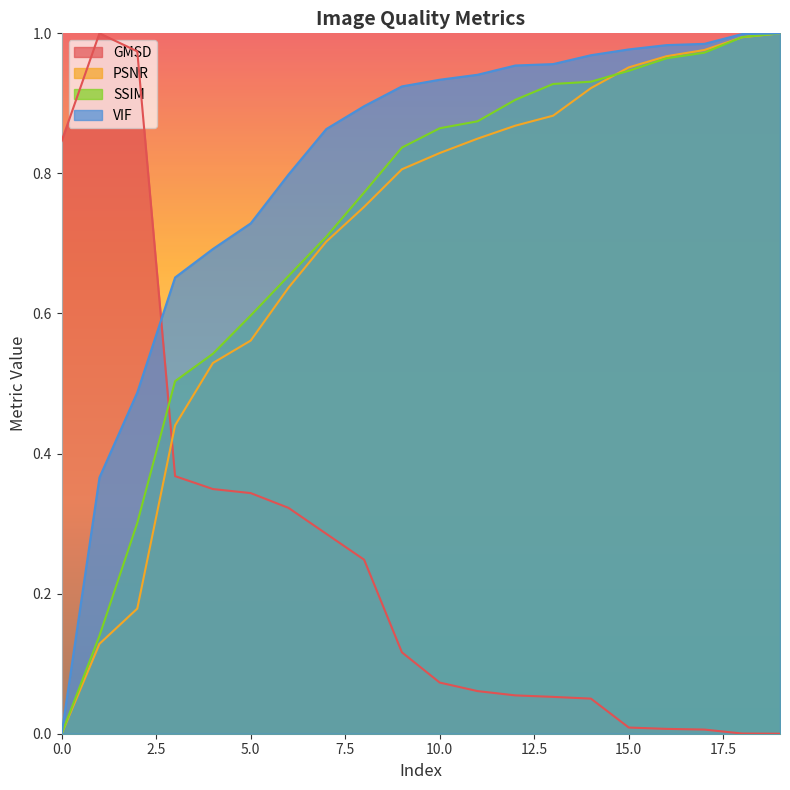

What is the difference between the second highest and second lowest values in the GMSD series?

1.0